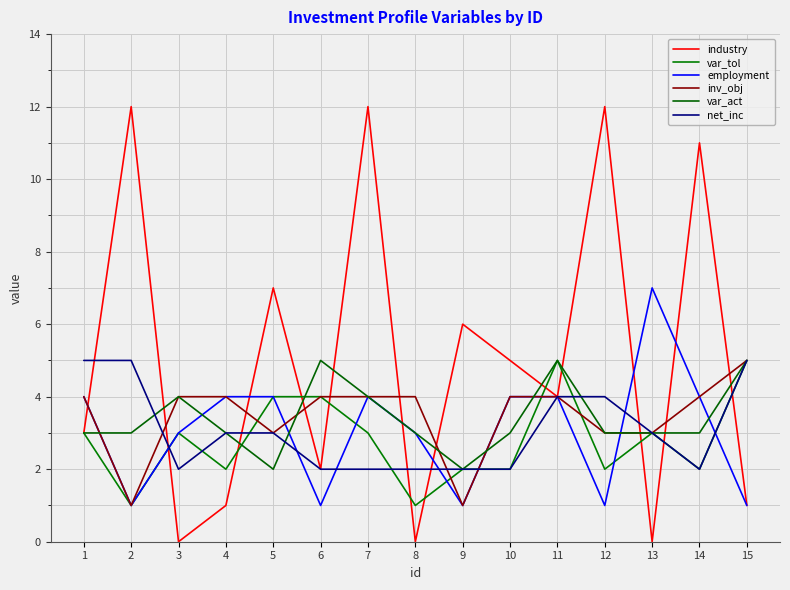

What is the difference between the second highest and second lowest values in the industry series?

12